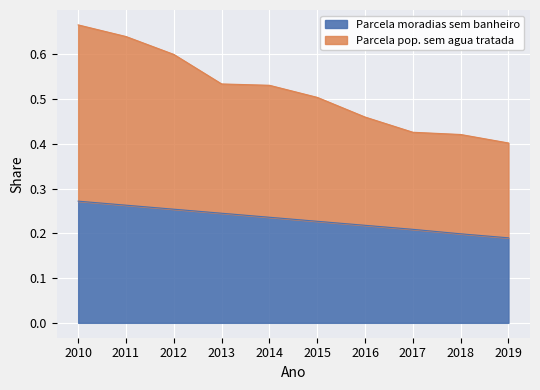

What is the spread (max minus min) of values at 2015?

0.3